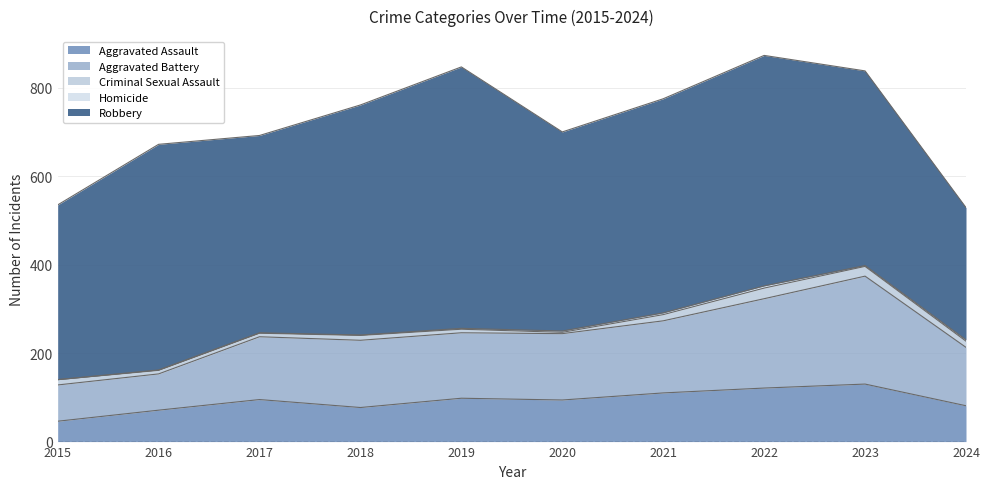

At which label is Criminal Sexual Assault closest to 13?

2015